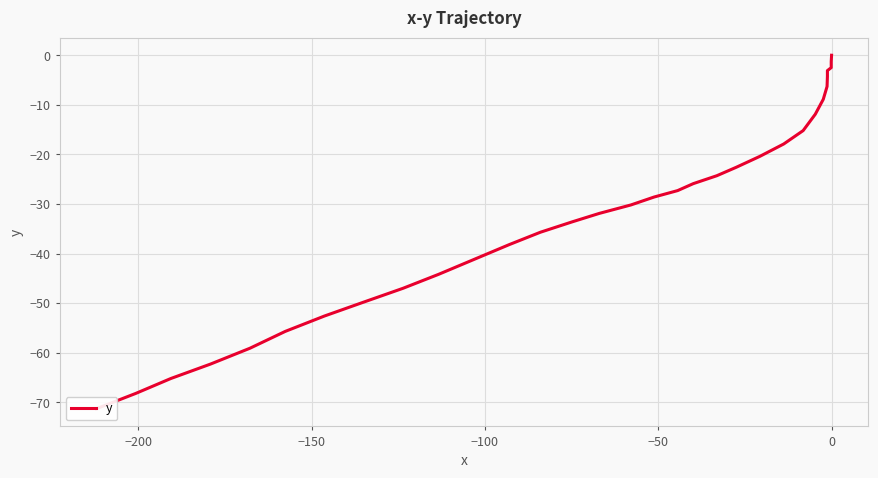

True or false: there are more than 1 points higher than both neighbors.

False